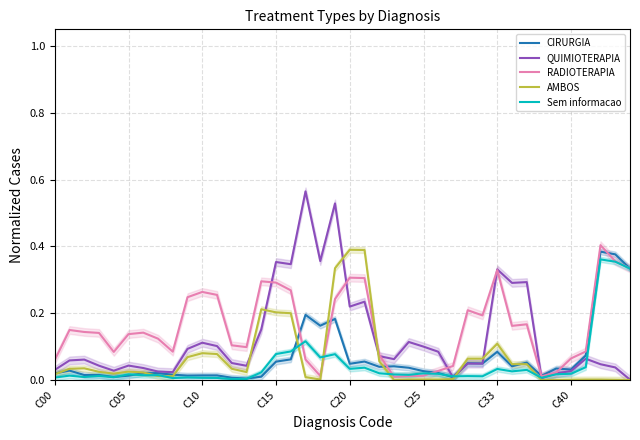

What is the sum of all QUIMIOTERAPIA values?

5.2